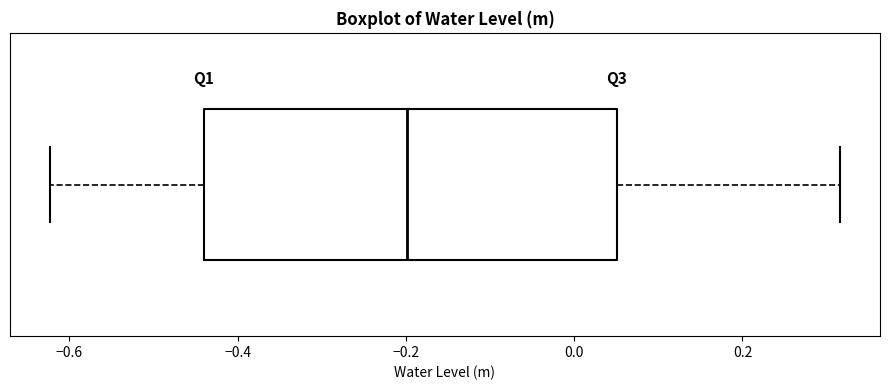

Read this box plot against the x-axis: the position of the median line, the range covered by the box, and the ends of both whiskers. The values are not printed on the chart, so give them approximately, as read against the axis.

median -0.20, box -0.44 to 0.06, whiskers -0.62 to 0.32